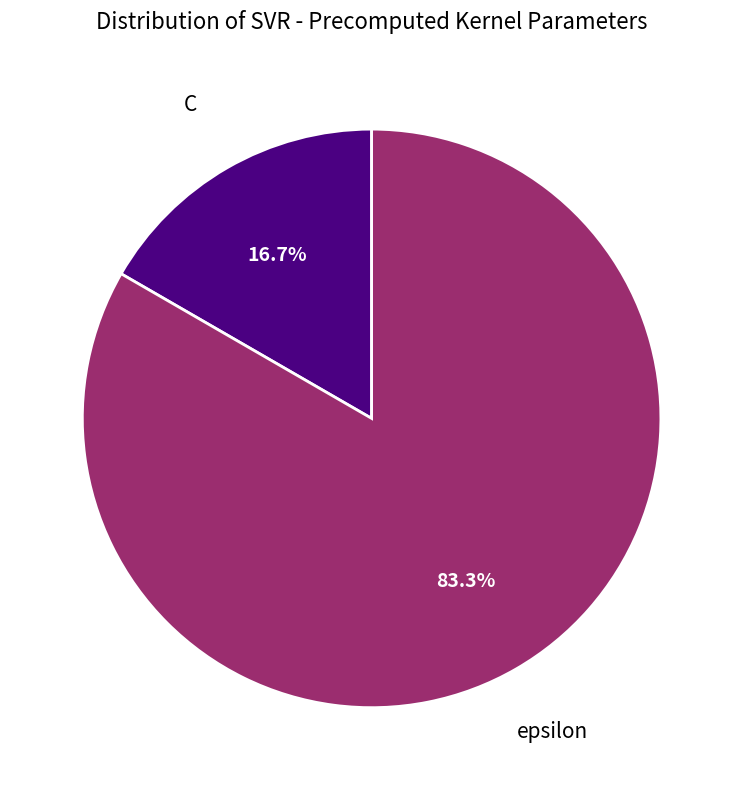

Is there a majority slice in this chart?

Yes